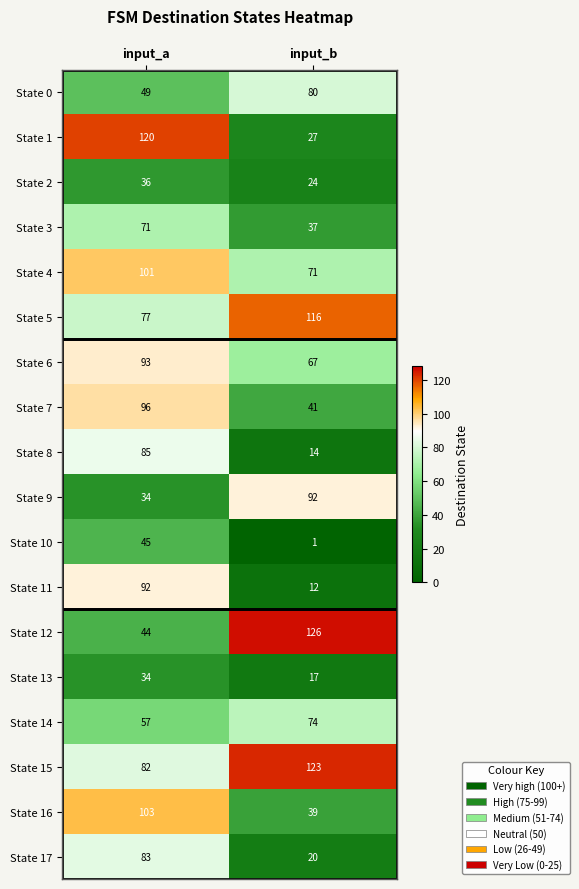

Is the value of State 8 at input_b greater than the value of State 17 at input_b?

No